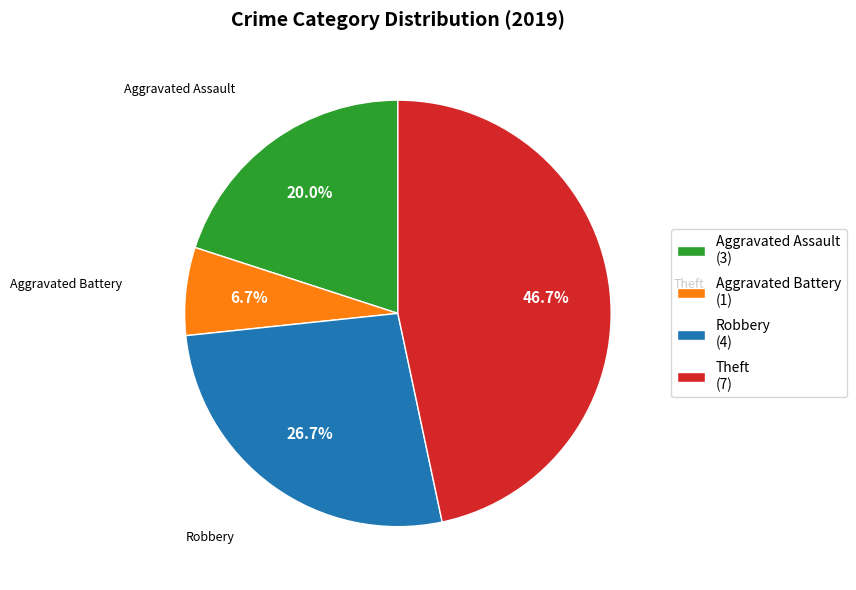

True or false: Robbery accounts for 27% of the total.

True